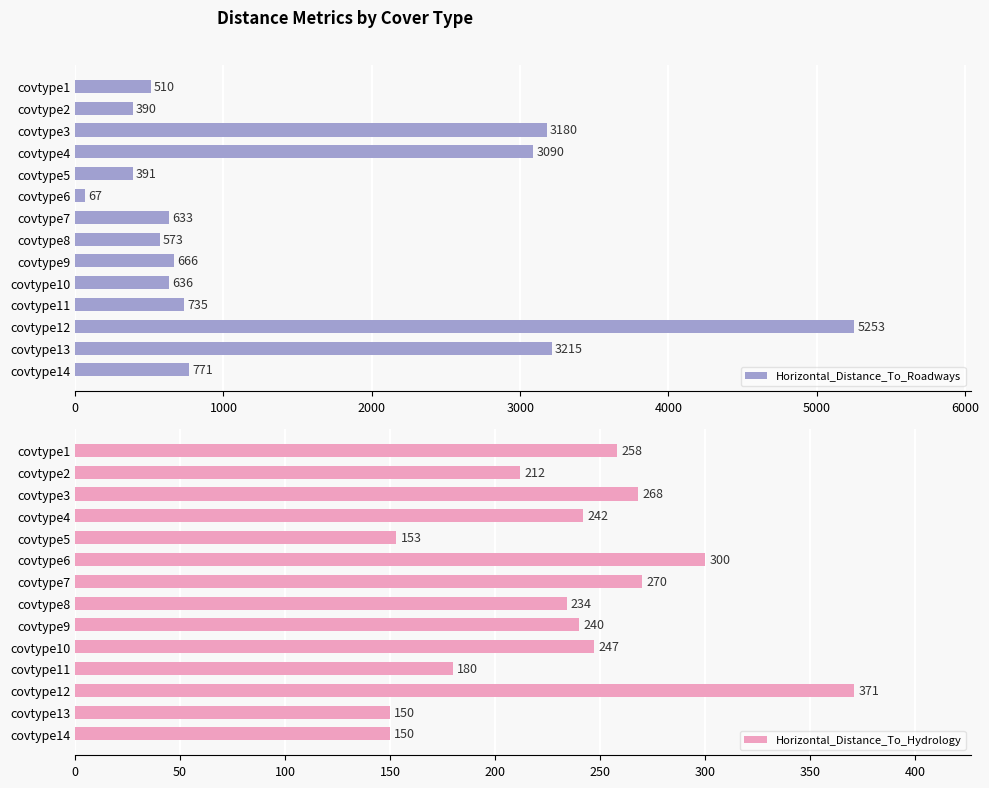

Which series has the largest range (max minus min)?

Horizontal_Distance_To_Roadways